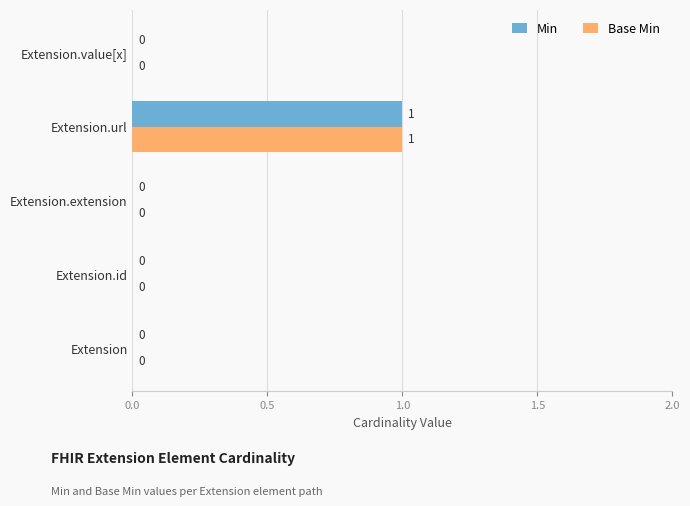

True or false: Min has a value of 0 at Extension.url.

False